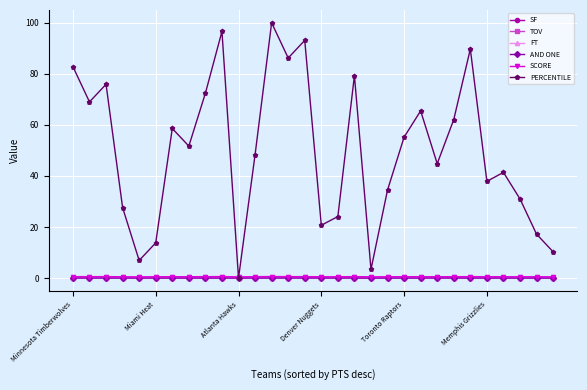

True or false: PERCENTILE has more than 0 interior local peaks.

True